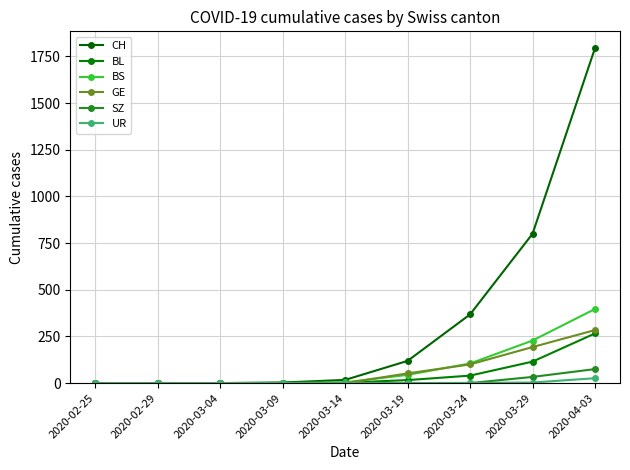

How many values in the UR series exceed 0?

3